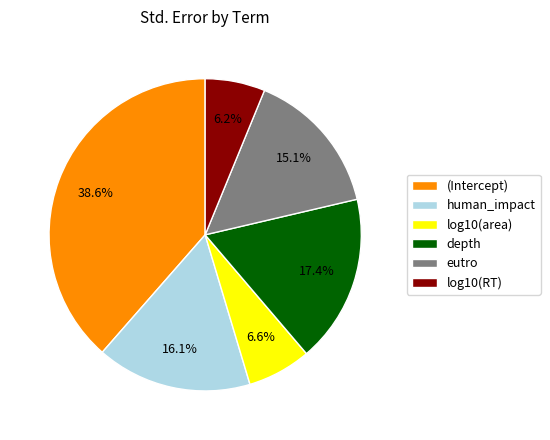

To the nearest percent, what percentage of the pie is eutro?

15%